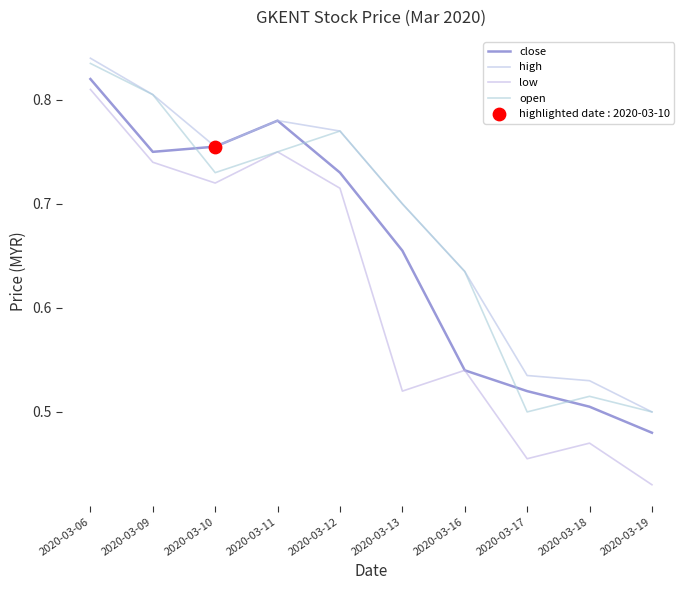

Which series has the largest total across all categories?

high